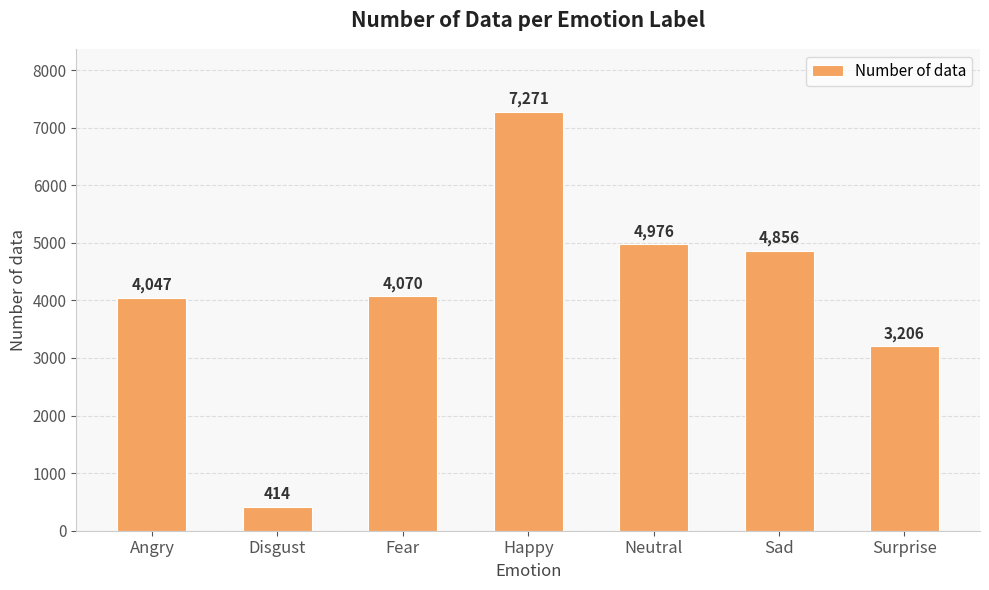

At which category does the chart reach its minimum across all series?

Disgust